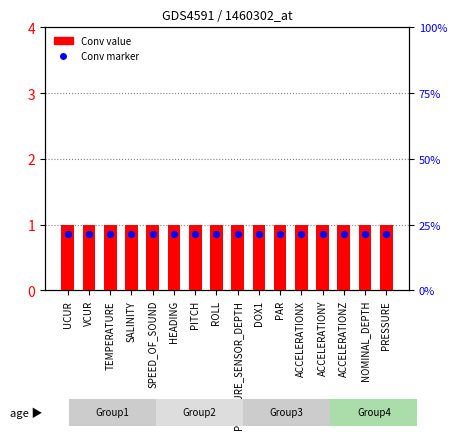

Is the value of Conv value at HEADING greater than the value of Conv marker at UCUR?

Yes